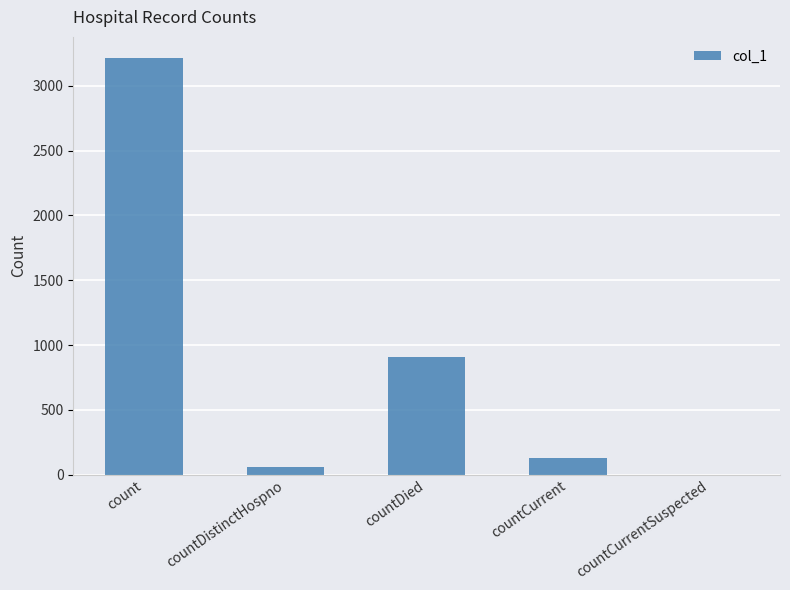

Which label corresponds to the largest value in the chart?

count